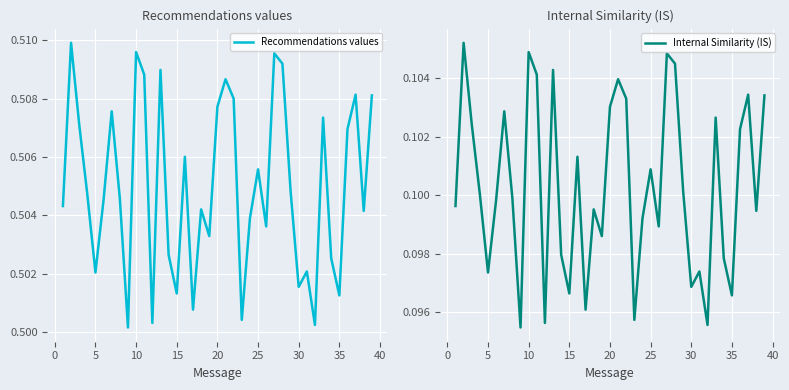

The Internal Similarity (IS) series shows 0.0 at 17. True or false?

False